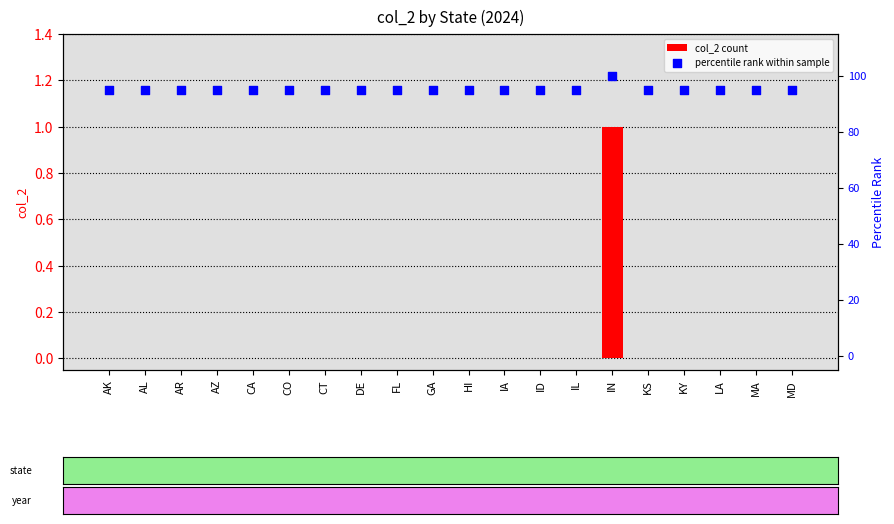

Which series has the largest total across all categories?

percentile rank within sample